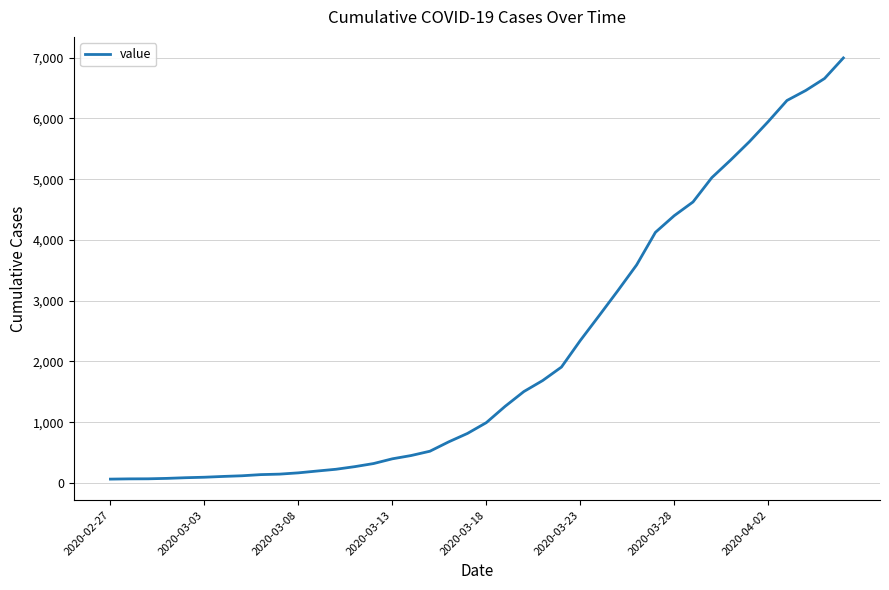

What is the maximum value shown in the chart?

6995